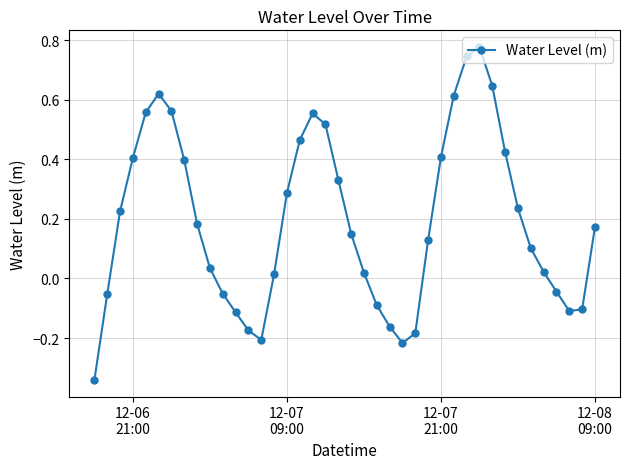

What is the difference between the second highest and minimum values?

1.1